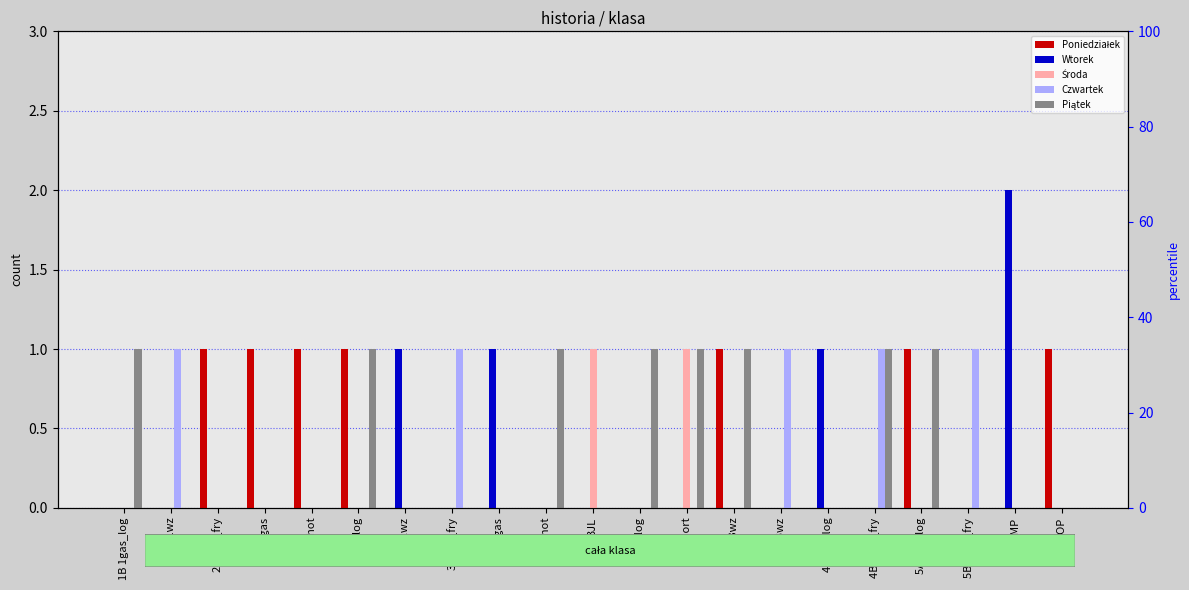

What is the total value across all series at 5MP?

2